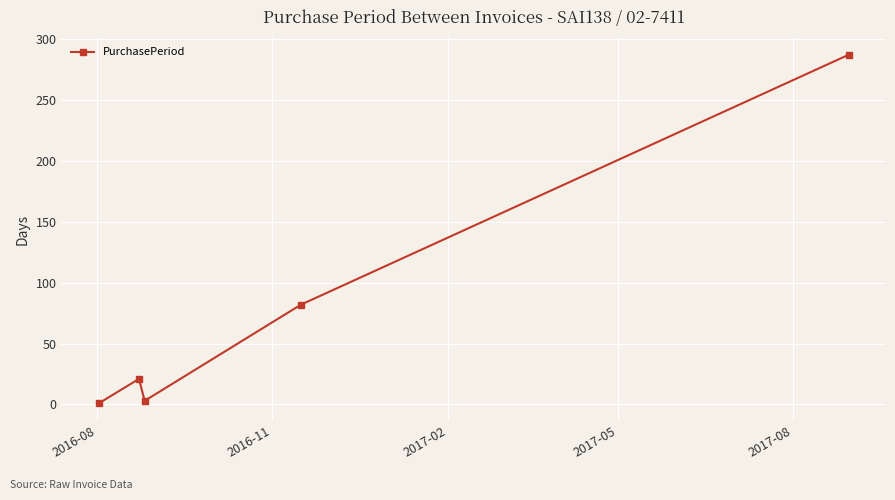

How many data points does each series have?

5